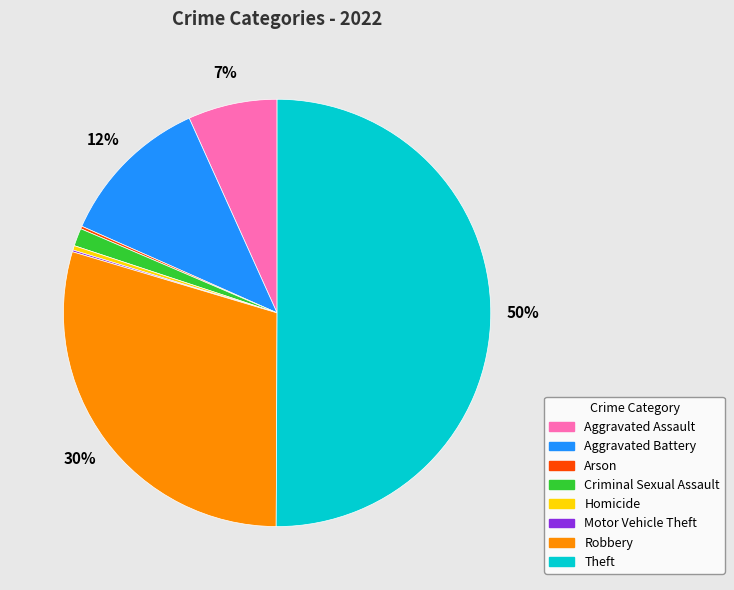

Is the sum of Aggravated Battery and Theft greater than half?

Yes